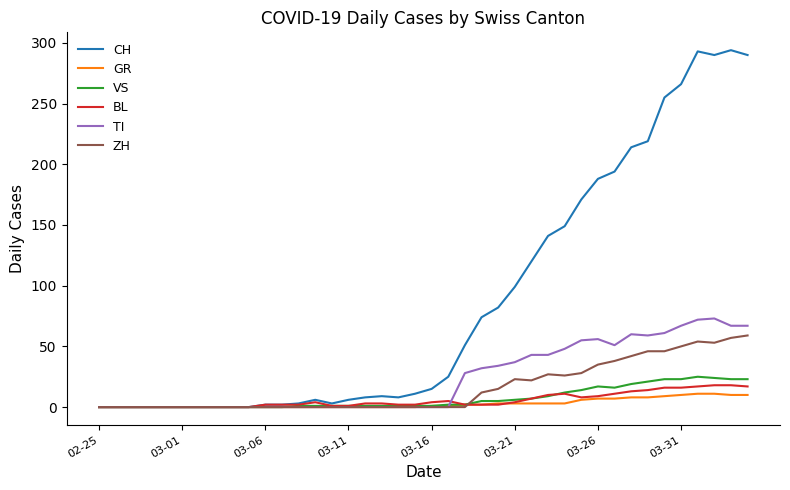

Which series has the widest spread of values?

CH